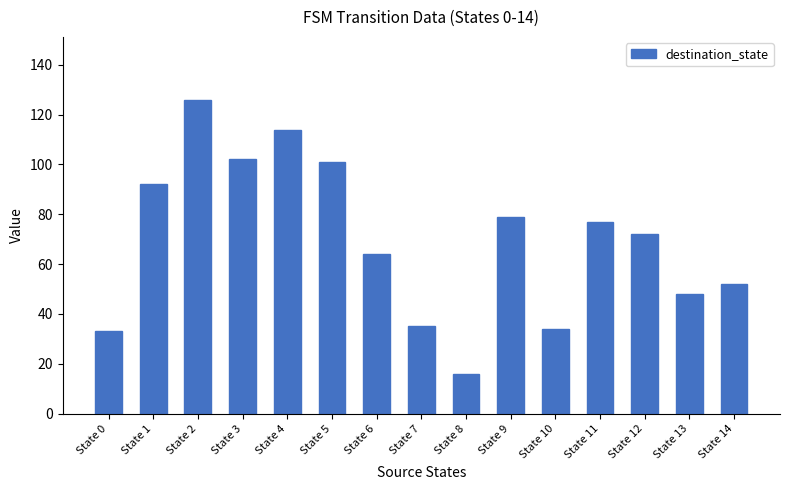

What is the average value?

70